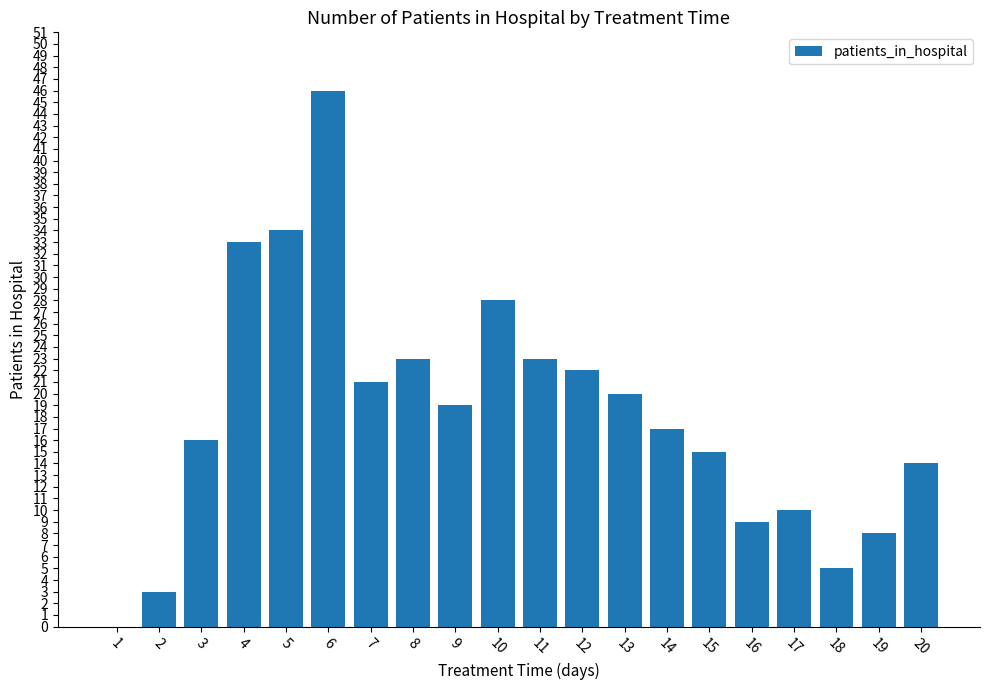

Which has a higher value, 6 or 12?

6